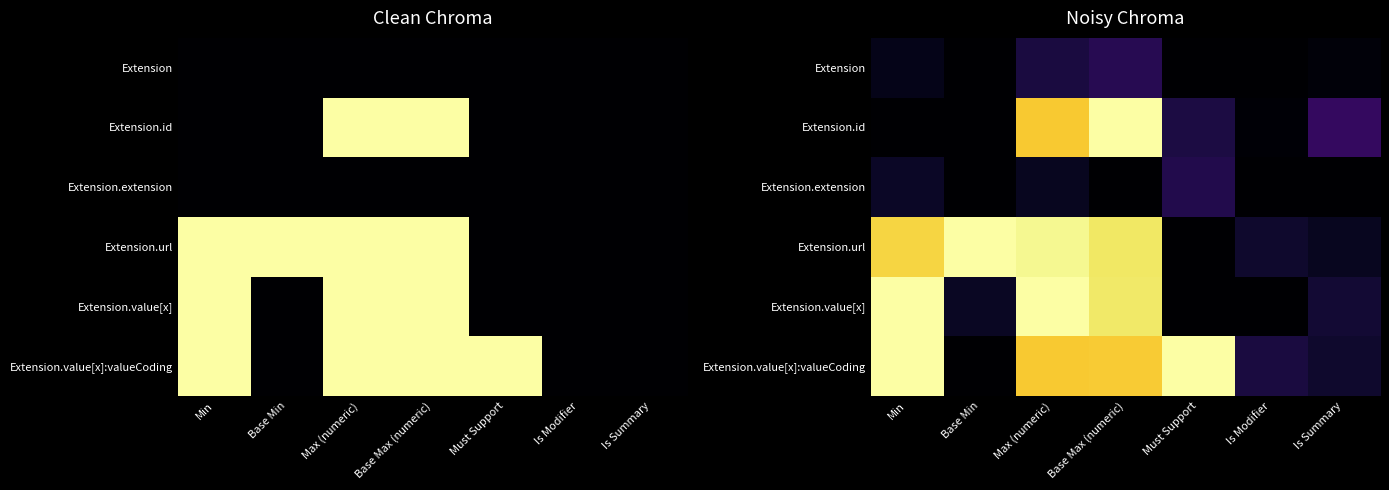

What is the greatest value displayed?

1.0